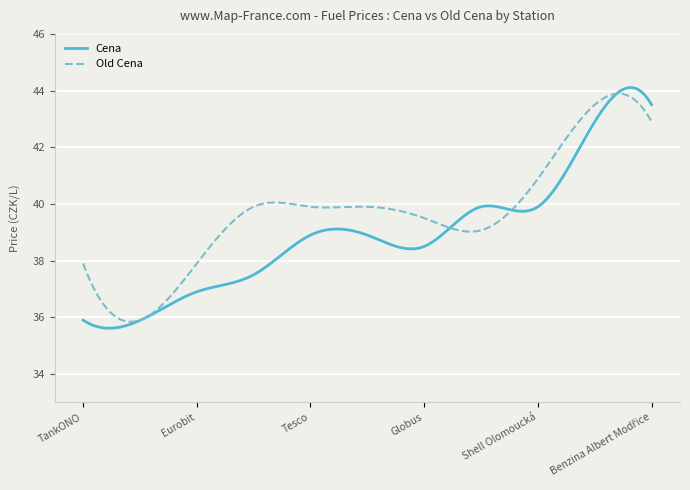

Which series has the widest spread of values?

Cena